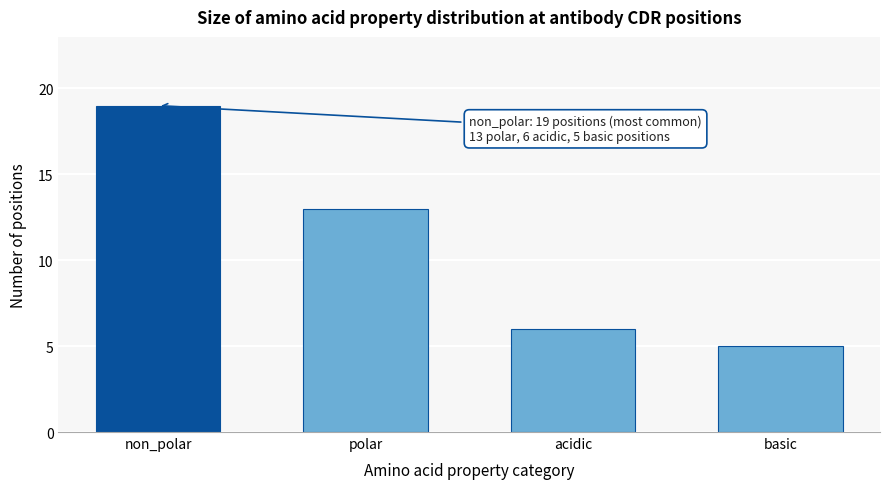

Reading left to right, list all the values displayed in this chart.

19	13	6	5